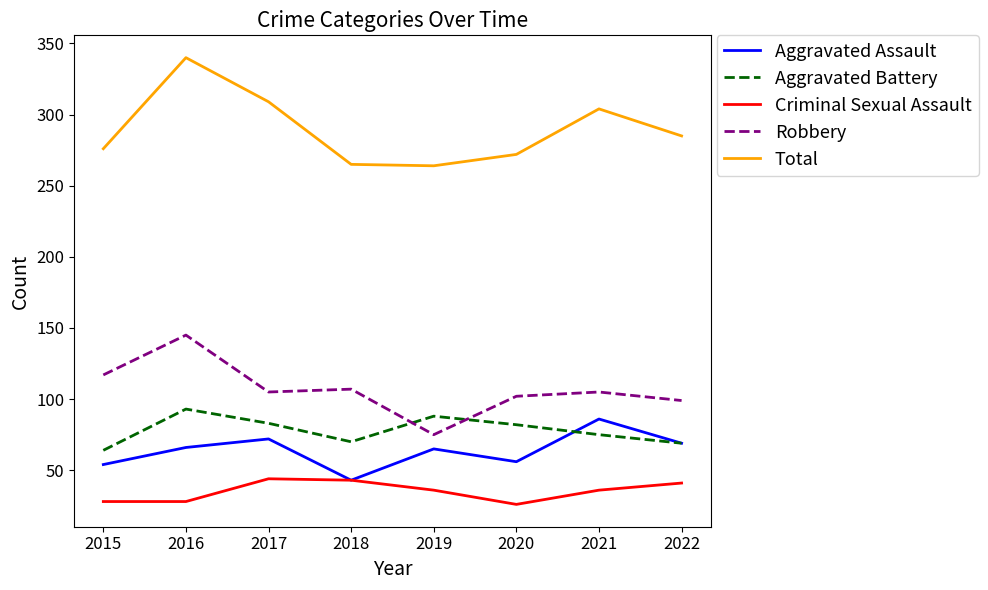

The Criminal Sexual Assault series shows 75 at 2017. True or false?

False